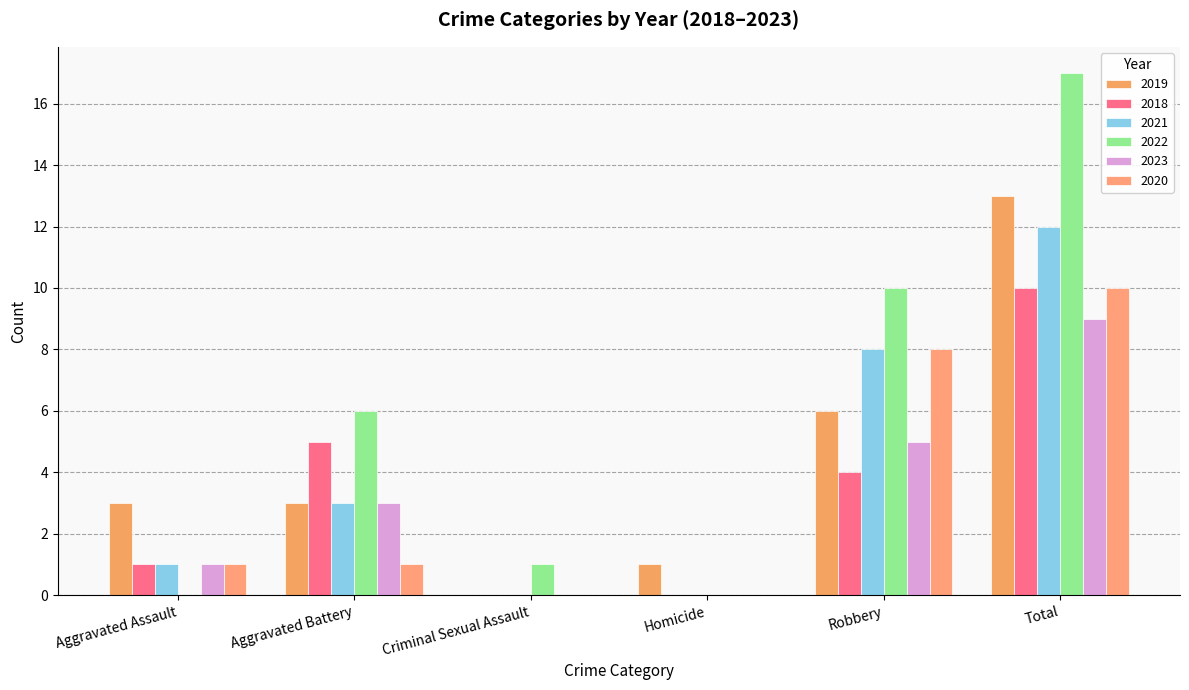

How many groups of bars are there?

6